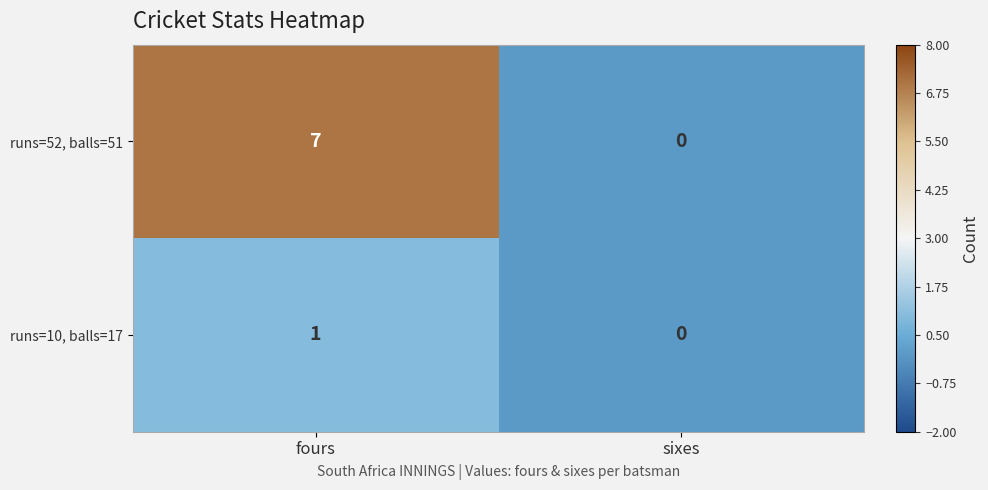

Which series has the largest range (max minus min)?

runs=52, balls=51